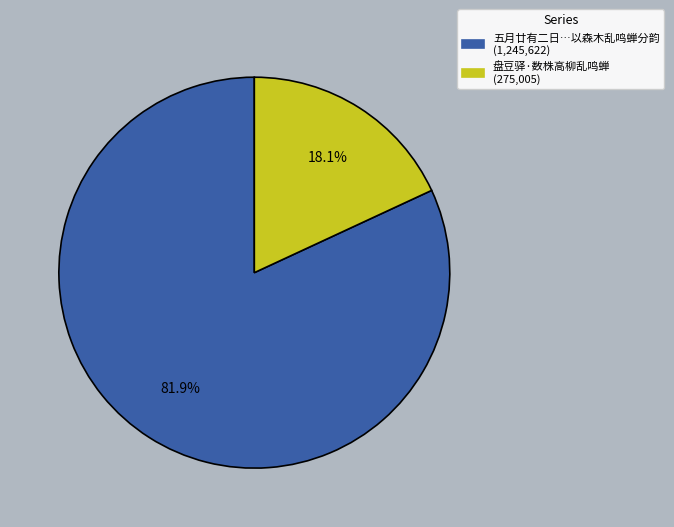

Is there any slice that represents more than half of the pie?

Yes